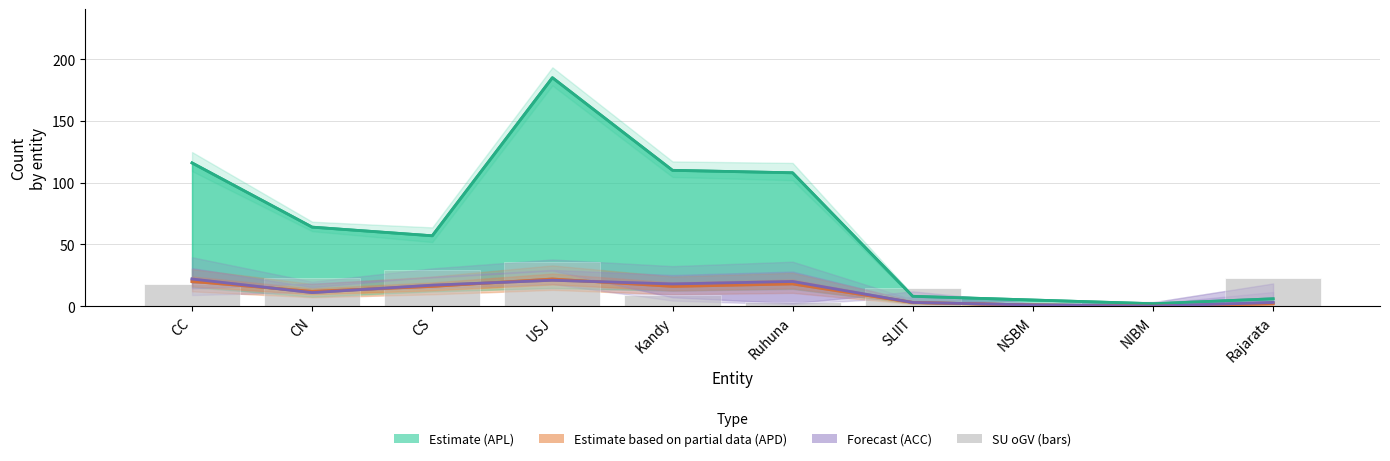

At which label is ACC (Forecast) closest to 11?

CN